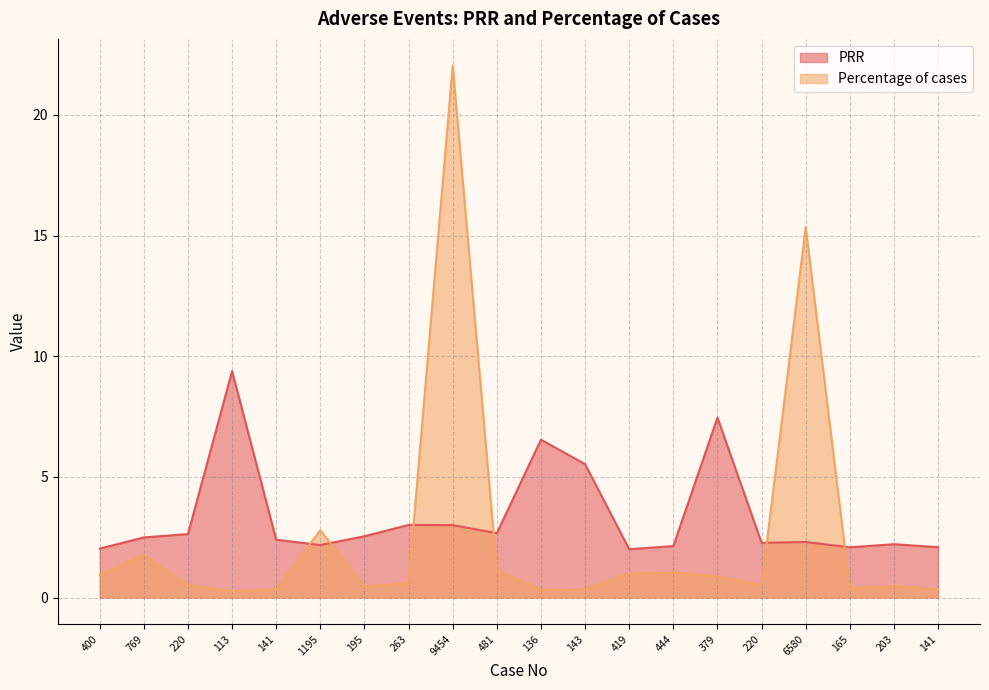

Reading left to right, what are all the values shown in this chart?

PRR: 400=2.0	769=2.5	220=2.6	113=9.4	141=2.4	1195=2.2	195=2.5	263=3.0	9454=3.0	481=2.7	136=6.5	143=5.5	419=2.0	444=2.1	379=7.5	220=2.3	6580=2.3	165=2.1	203=2.2	141=2.1
Percentage of cases: 400=0.9	769=1.8	220=0.5	113=0.3	141=0.3	1195=2.8	195=0.5	263=0.6	9454=22.1	481=1.1	136=0.3	143=0.3	419=1.0	444=1.0	379=0.9	220=0.5	6580=15.3	165=0.4	203=0.5	141=0.3